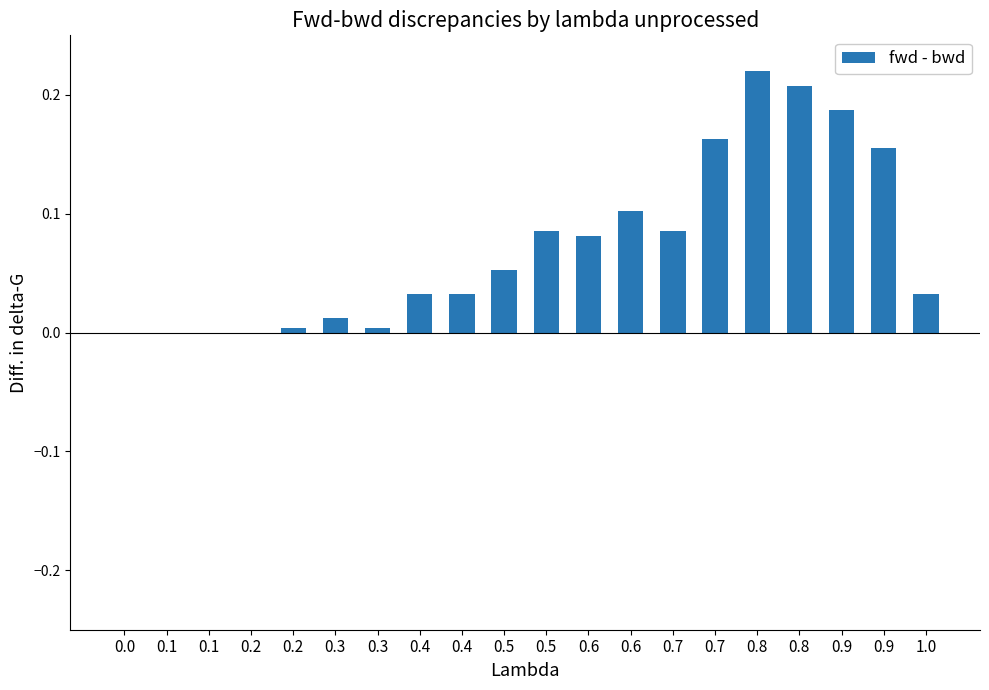

The chart shows a value of 0.3 at 0.8. True or false?

False